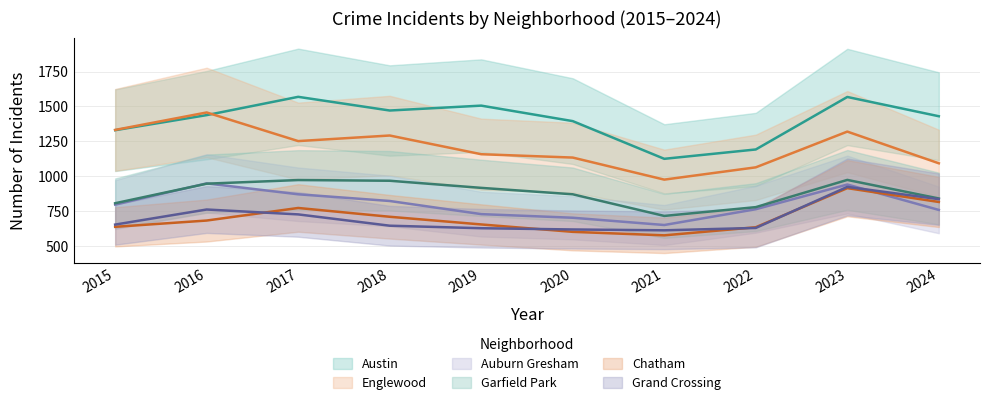

What is the difference between the maximum and minimum values in the Englewood series?

481